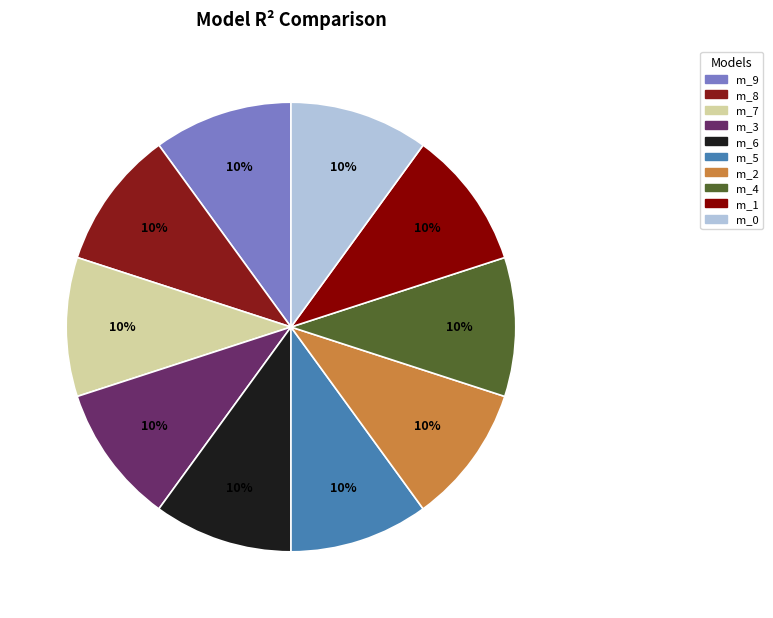

To the nearest percent, what is the average slice percentage?

10%